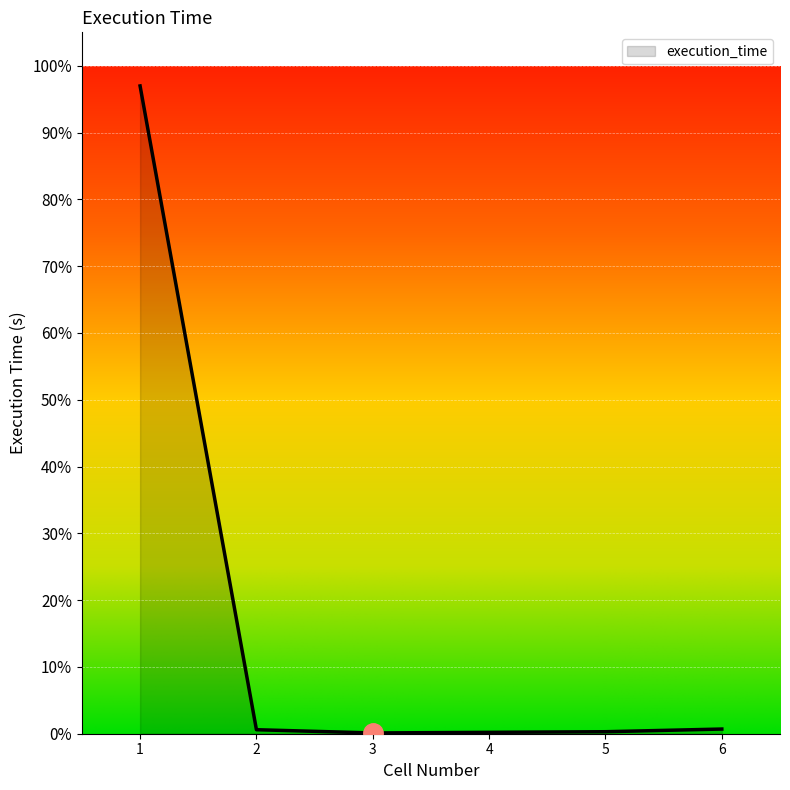

True or false: the data shows 0.0 at 4.

False